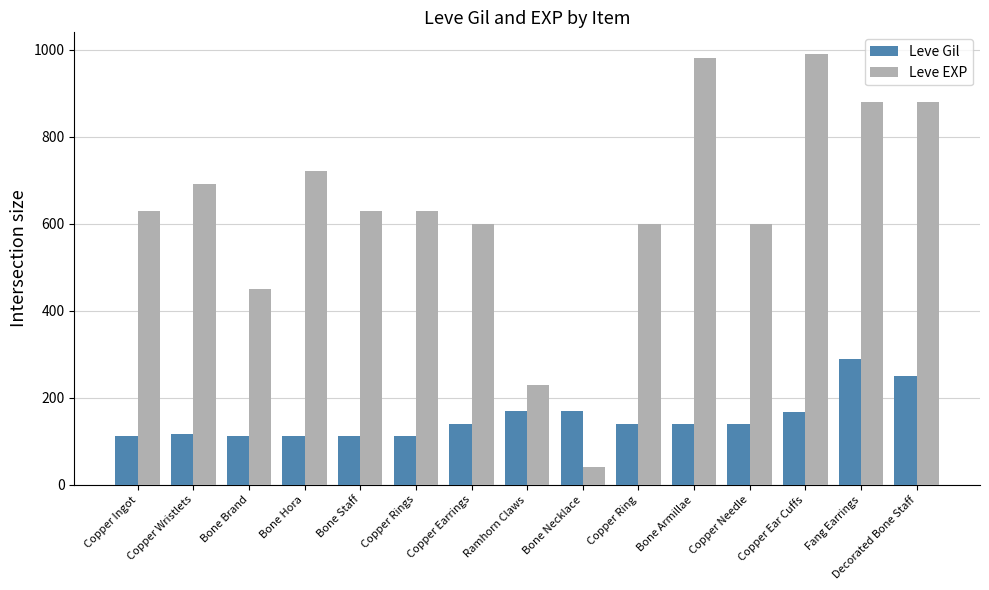

What is the lowest value of the Leve Gil series?

112